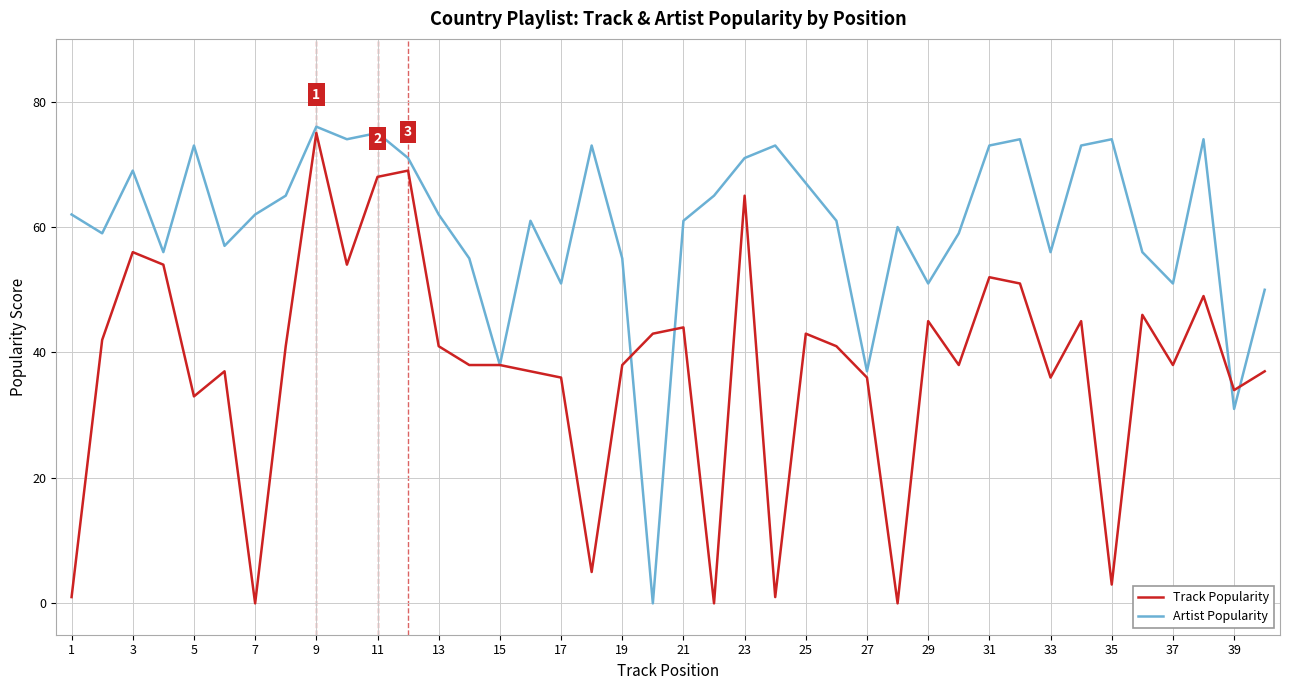

Does the chart display data point markers on the line(s)?

No